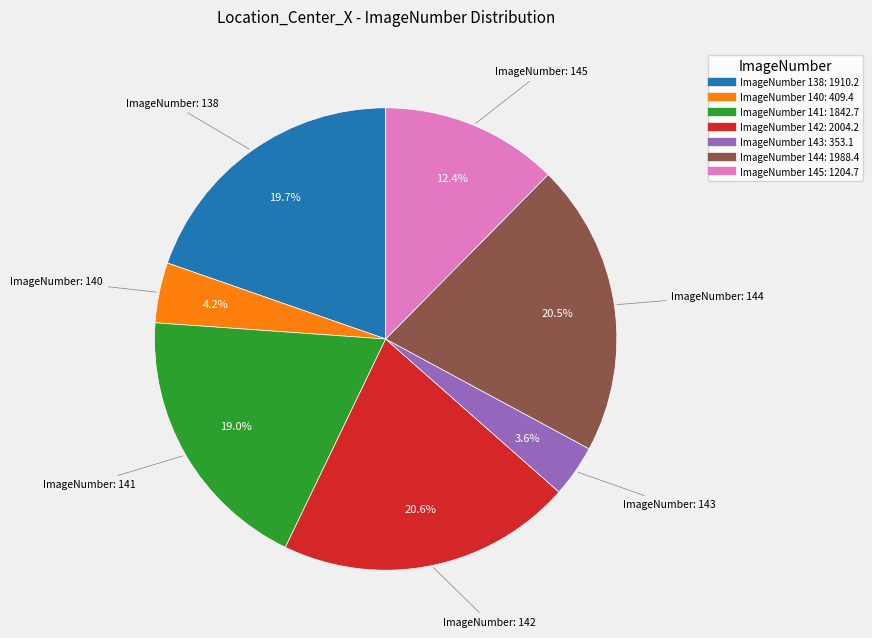

Is there any slice that represents more than half of the pie?

No